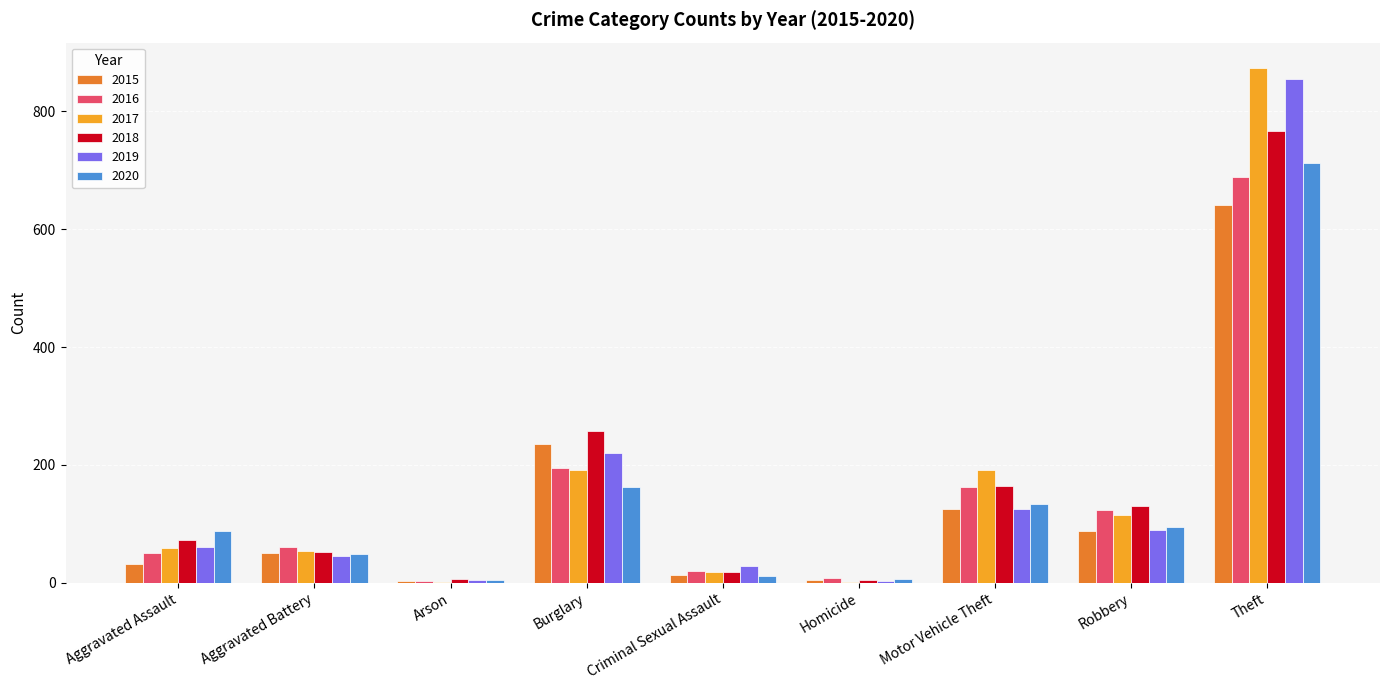

Which series has the largest range (max minus min)?

2017